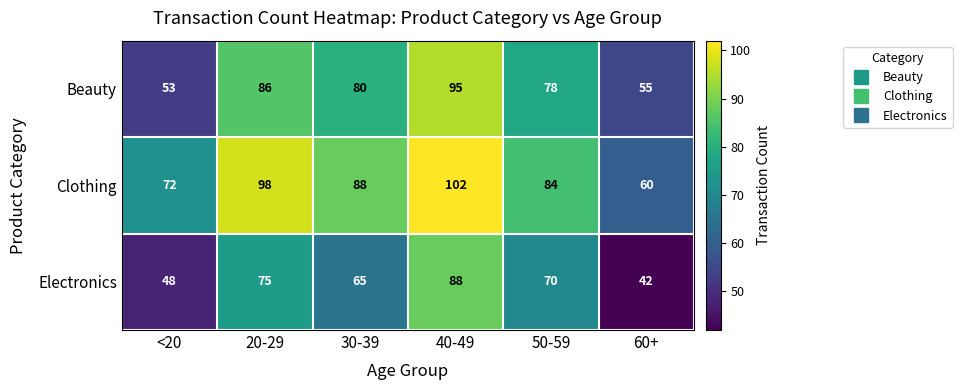

What is the approximate value of Clothing at 30-39?

88